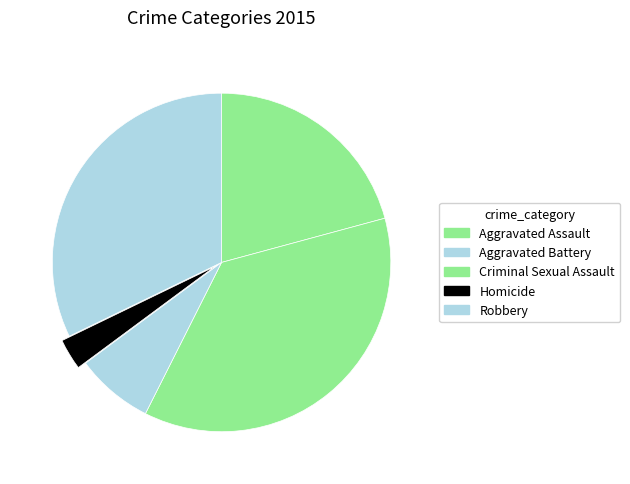

The Aggravated Assault slice represents 6% of the pie. True or false?

False